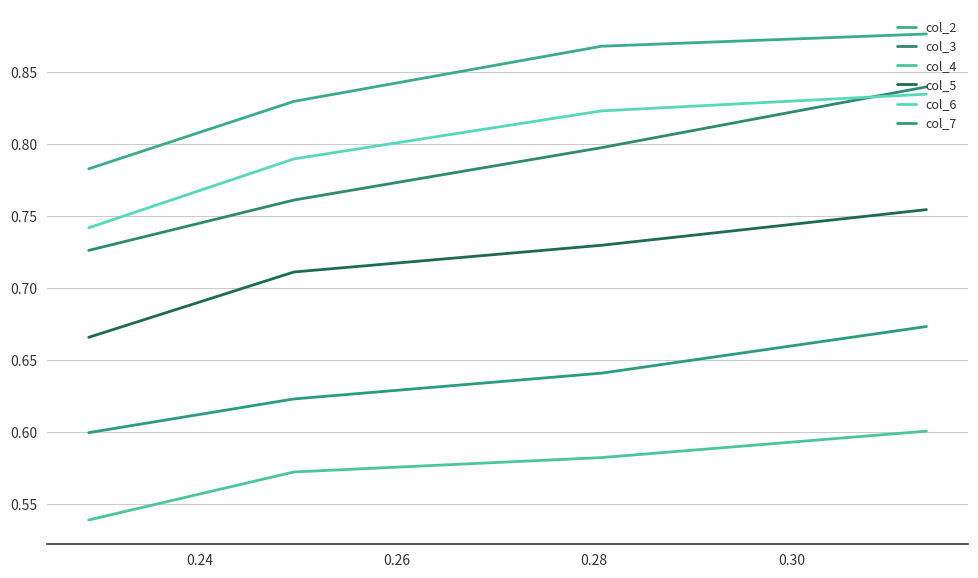

Rank the series at 0.28 from highest to lowest value.

col_2, col_6, col_3, col_5, col_7, col_4